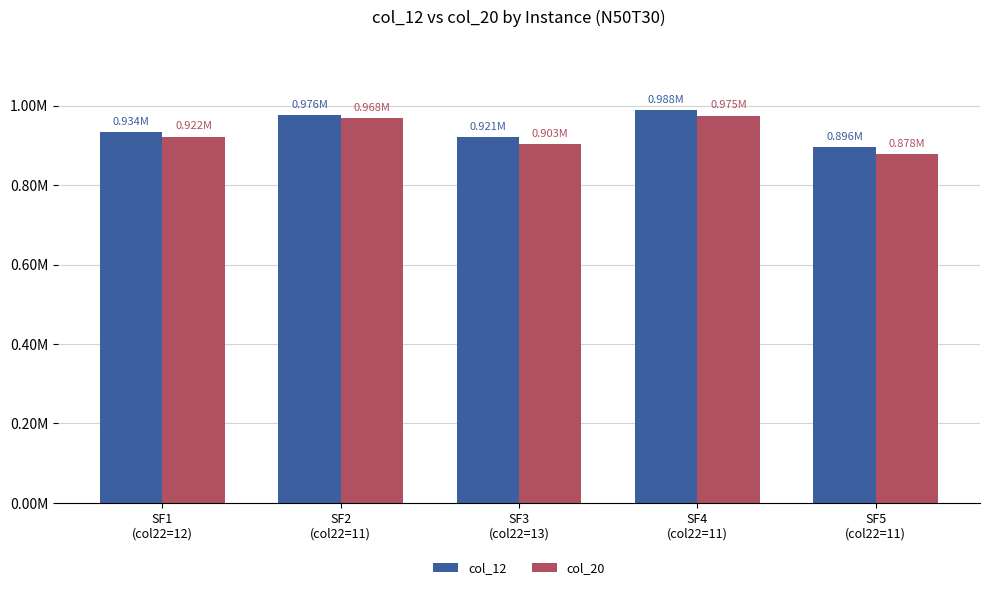

At how many categories does at least one series exceed 882137?

5